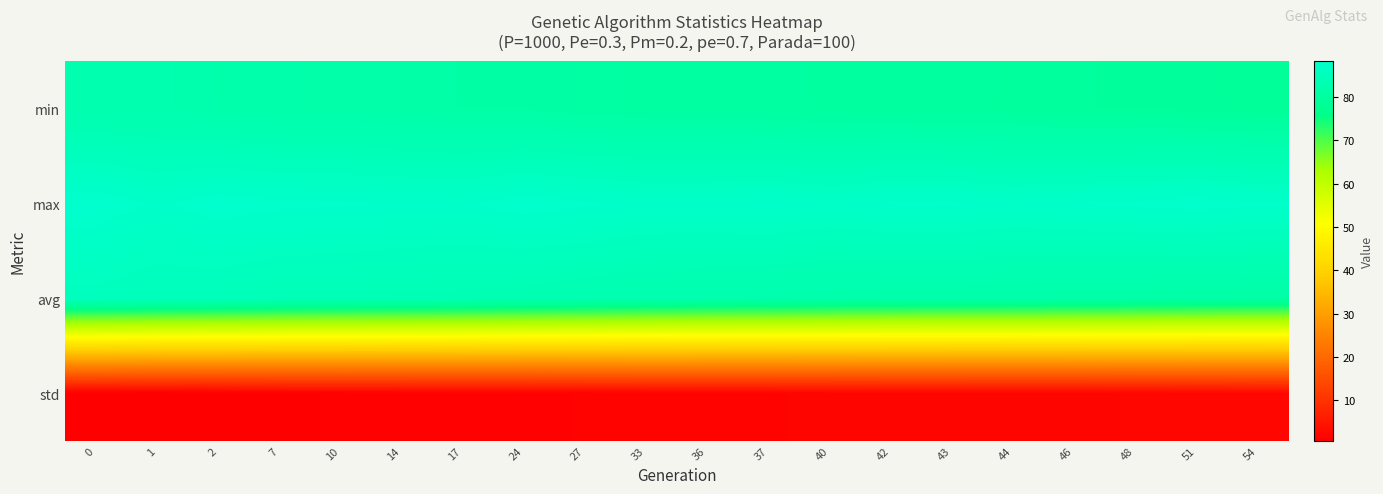

Between 33 and 40, which series saw the biggest shift?

avg